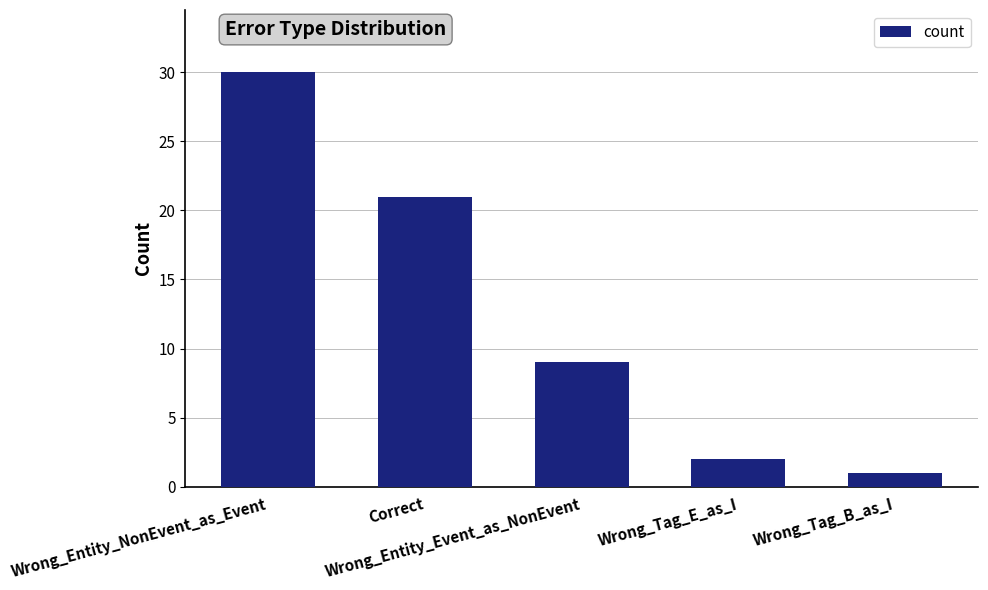

Where does the data first go above 9?

Wrong_Entity_NonEvent_as_Event